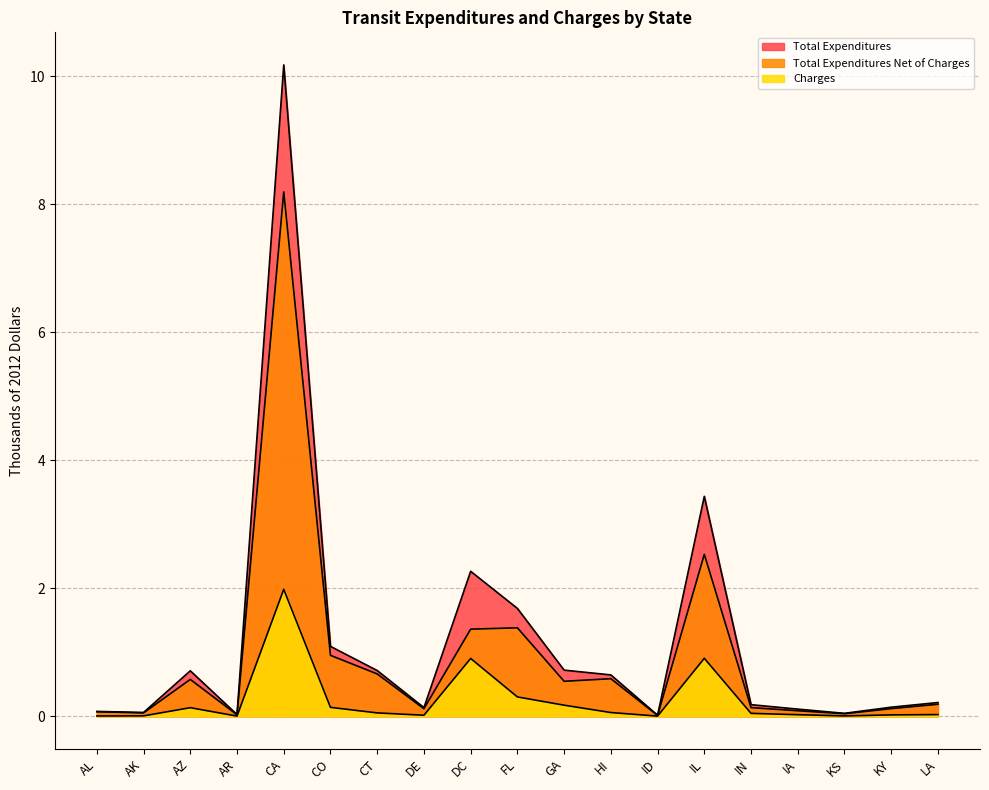

In Total Expenditures Net of Charges, how many points are lower than both neighbors (excluding endpoints)?

6